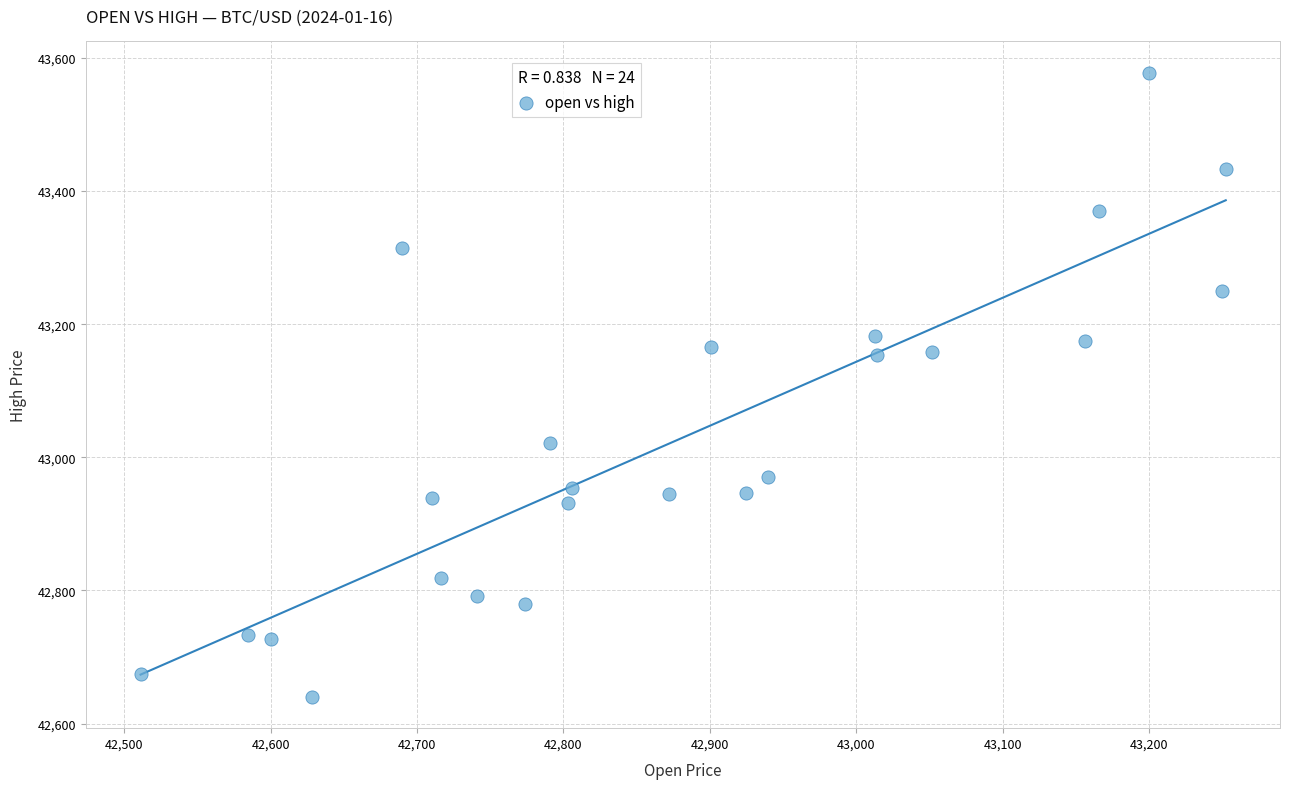

What is the range of X values (max minus min)?

741.3